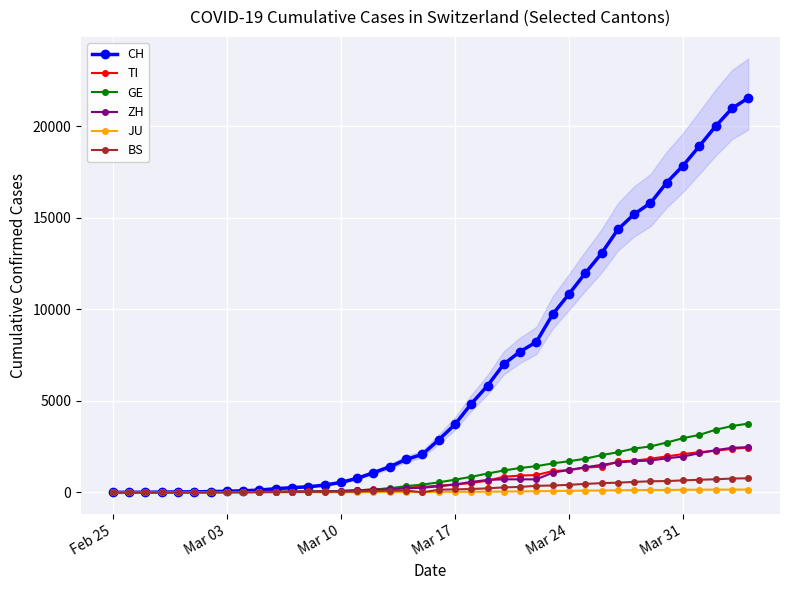

What is the difference between the maximum and minimum values in the BS series?

767